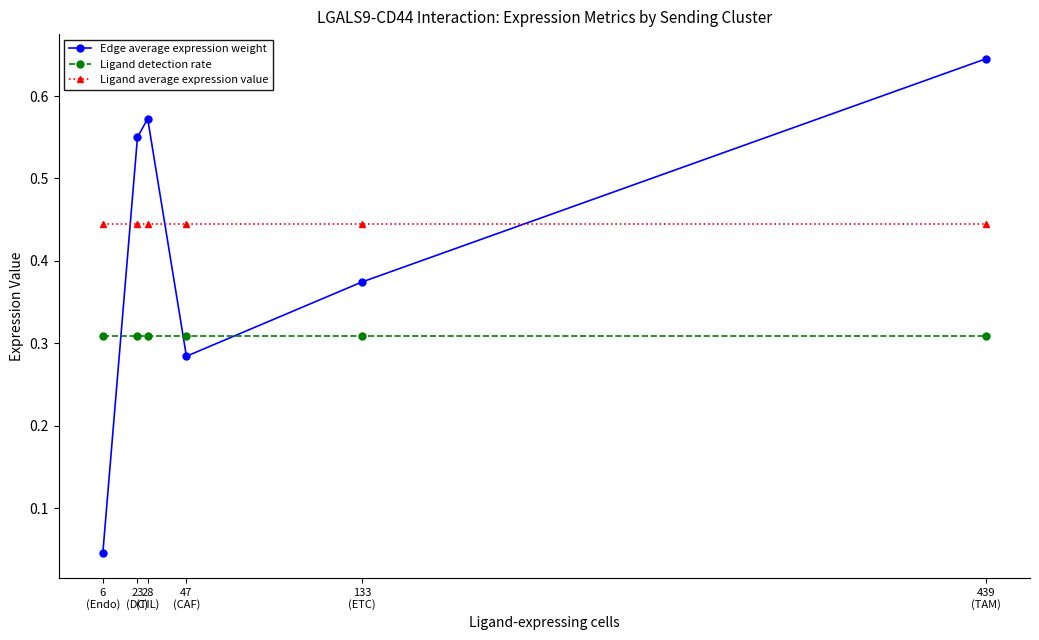

At which category is the sum across all series the highest?

439
(TAM)